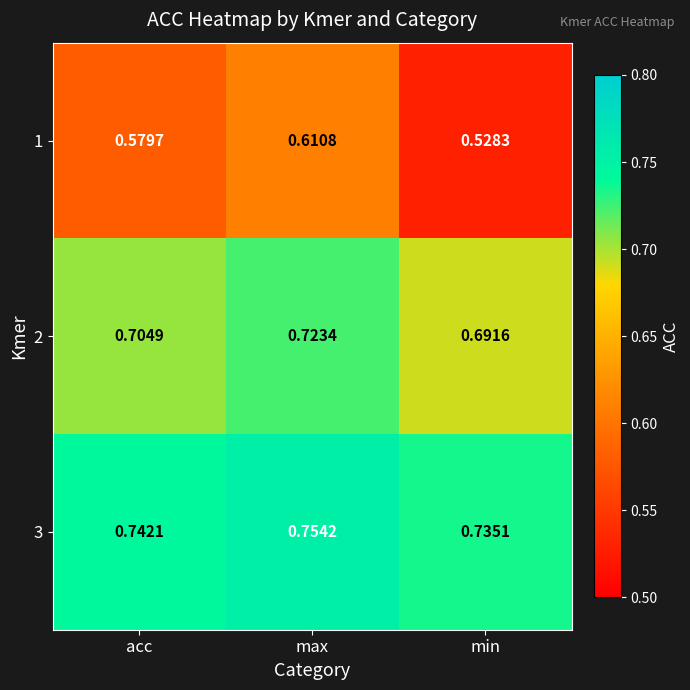

At which label is 1 closest to 0?

min